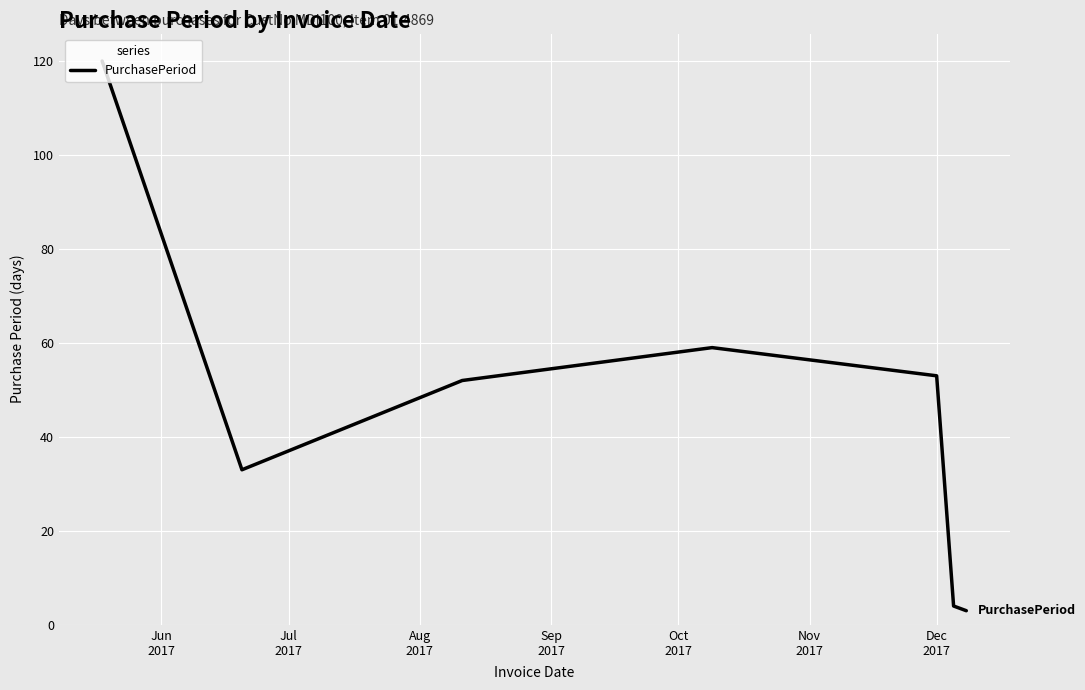

What is the sum of all values?

324